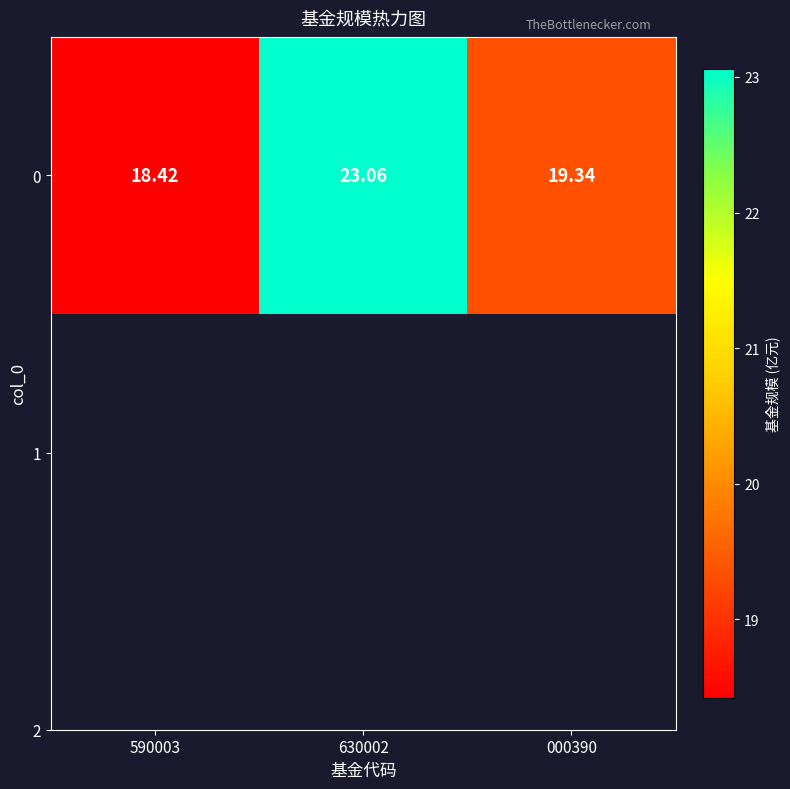

Reading left to right, transcribe all the data shown in this chart.

590003=18.4	630002=23.1	000390=19.3